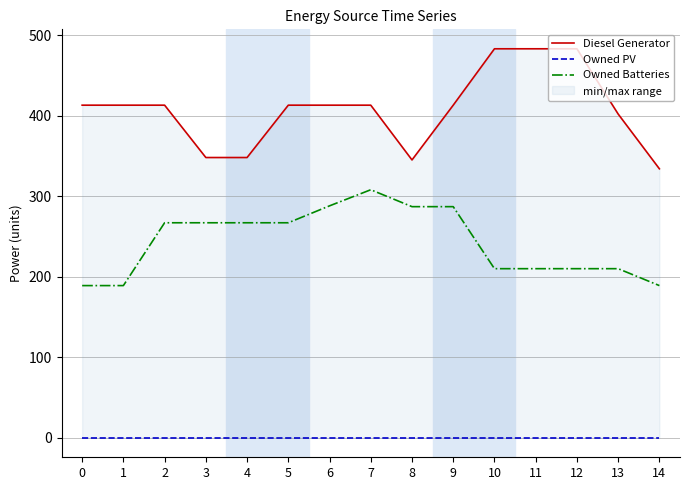

Does the chart have visible grid lines?

Yes